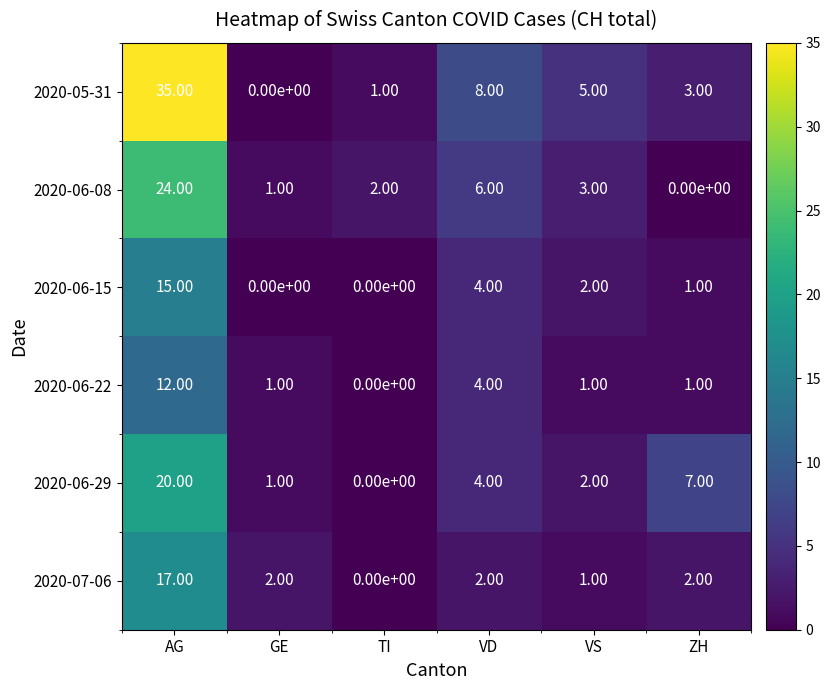

Rank the series by their maximum value, from highest to lowest.

2020-05-31, 2020-06-08, 2020-06-29, 2020-07-06, 2020-06-15, 2020-06-22